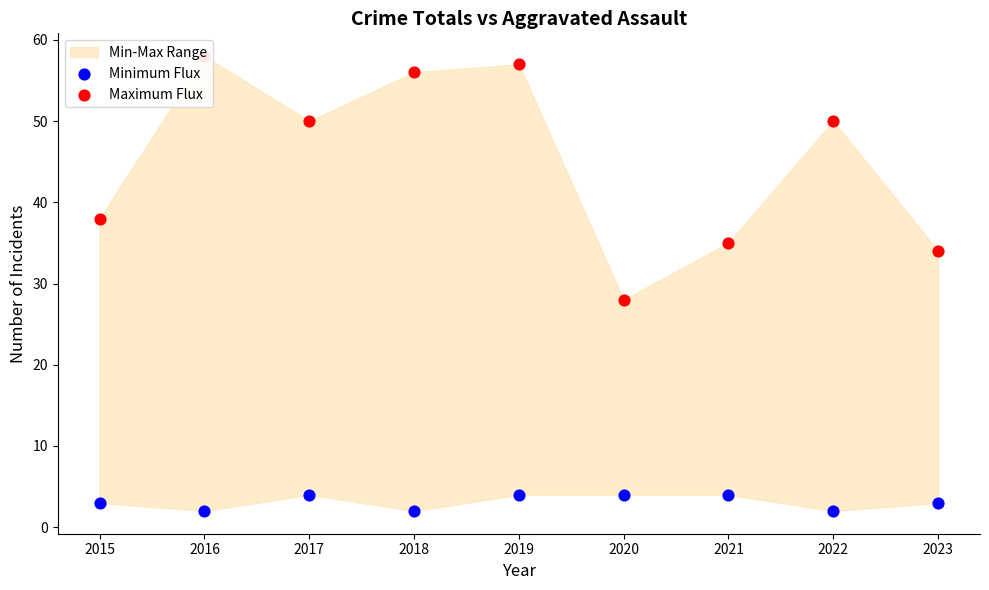

What is the total value across all series at 2019?

61